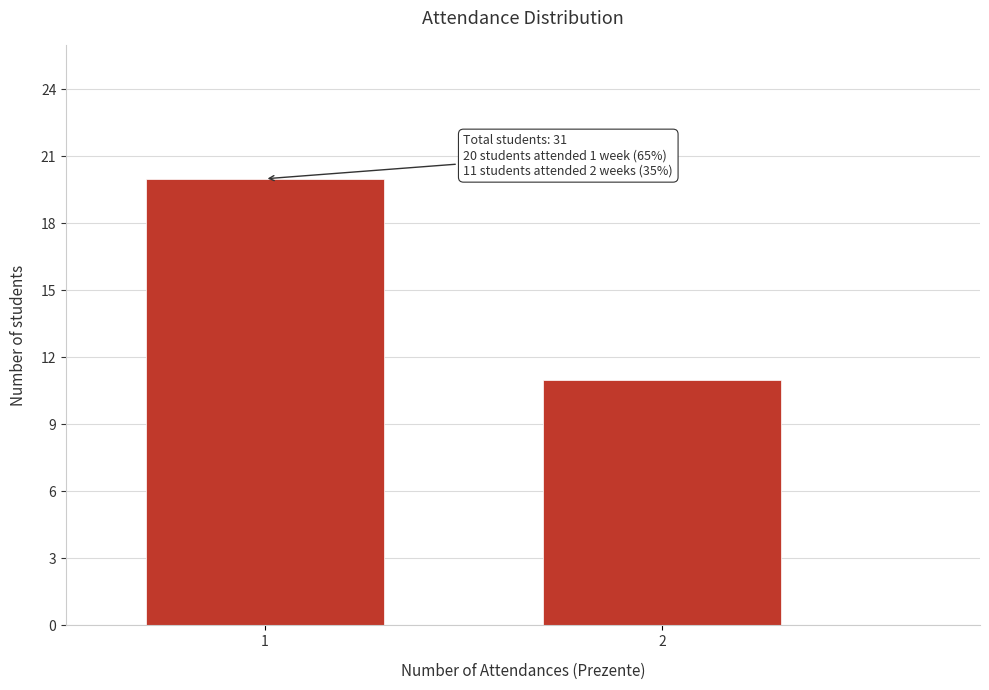

Reading left to right, list all the values displayed in this chart.

20	11